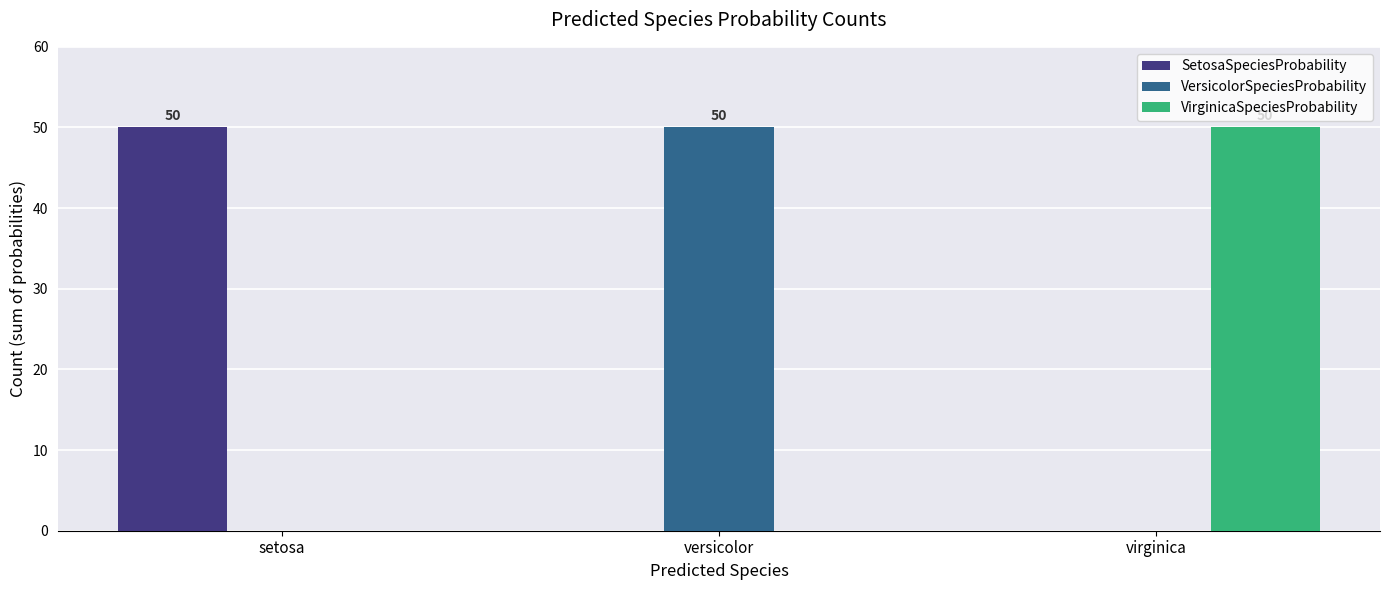

How many data points does each series have?

3